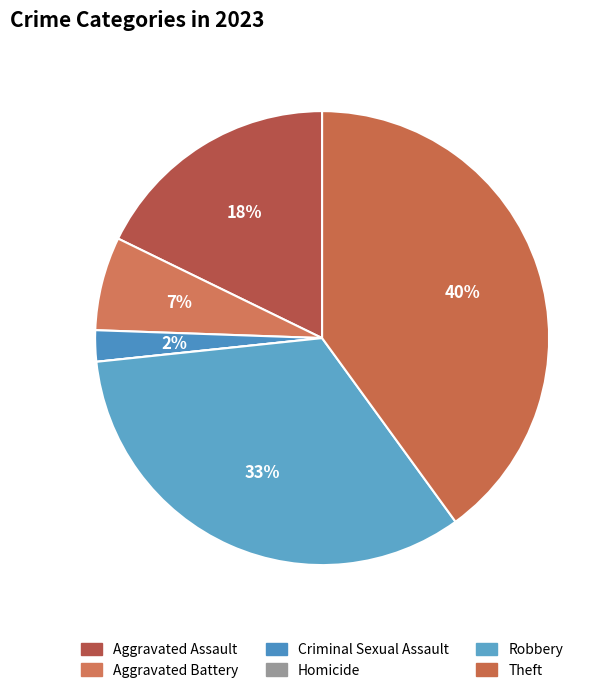

Does Theft account for over 50% of the chart?

No